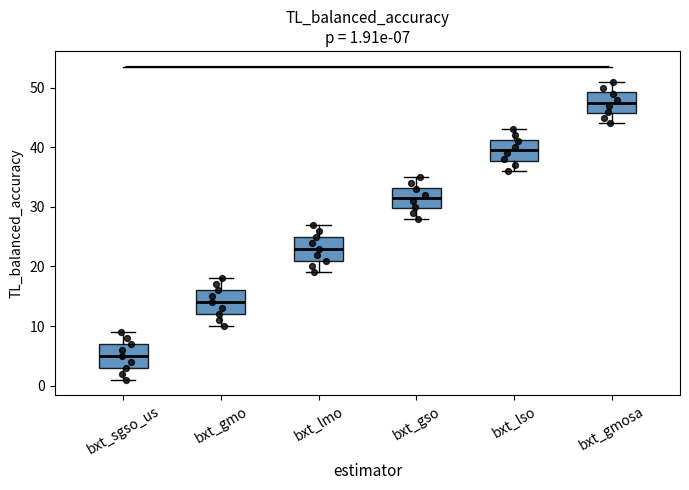

Which box has the lowest median line?

bxt_sgso_us